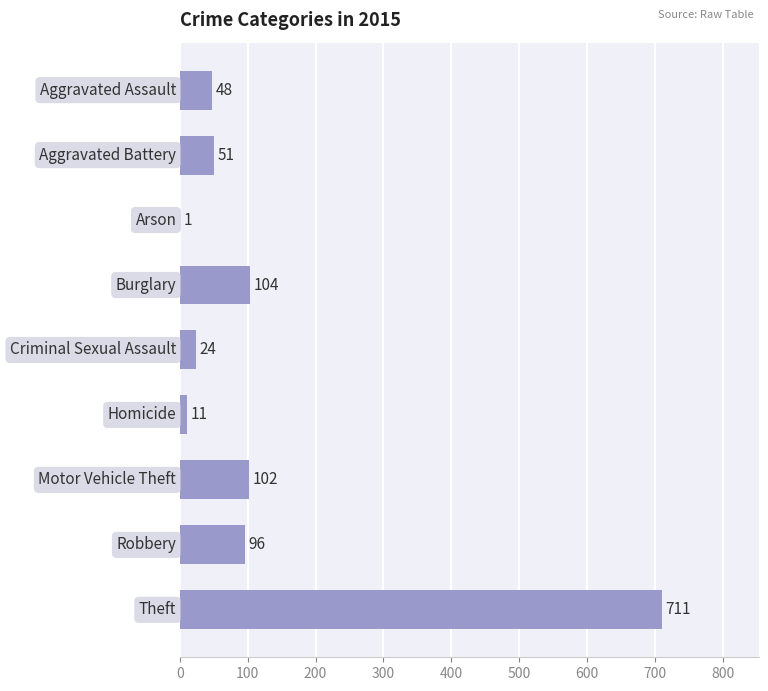

What is the greatest value displayed?

711